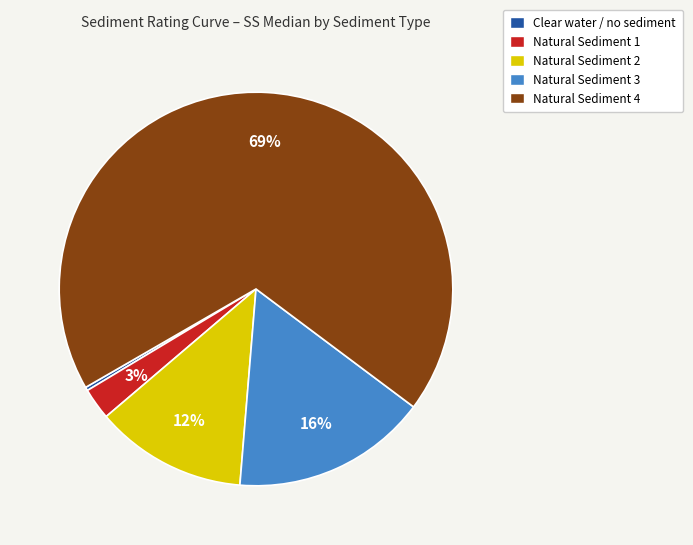

To the nearest percent, what is the average slice percentage?

20%